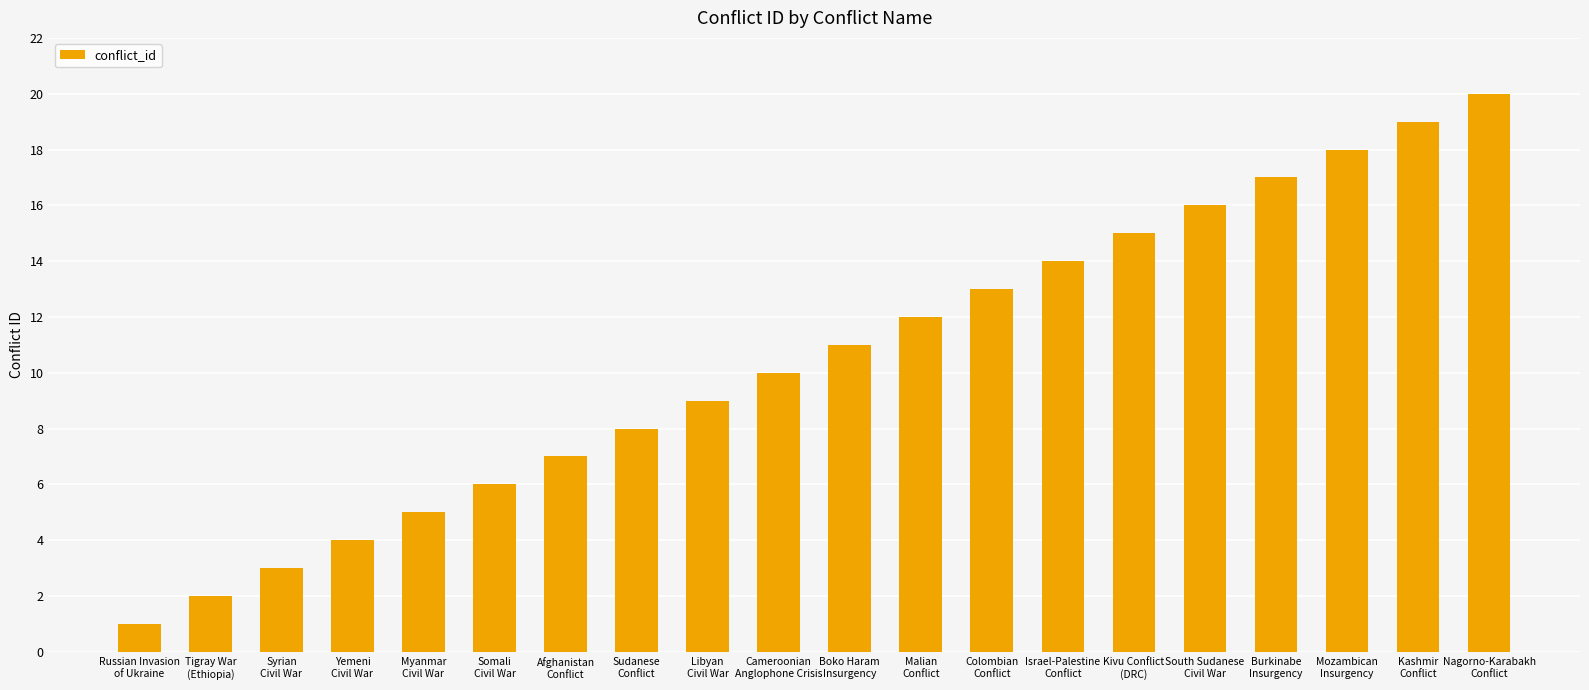

How many data points are less than 11?

10